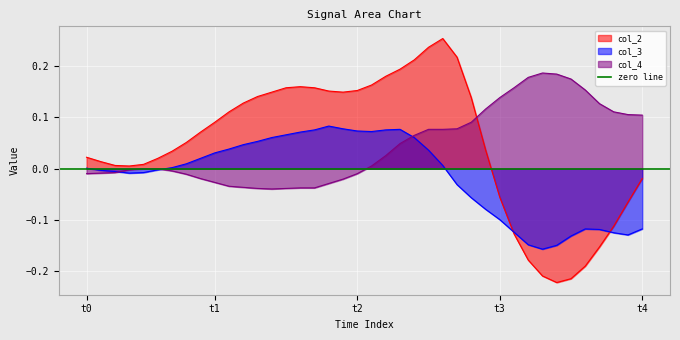

What is the label of the 38th point from the right?

t2